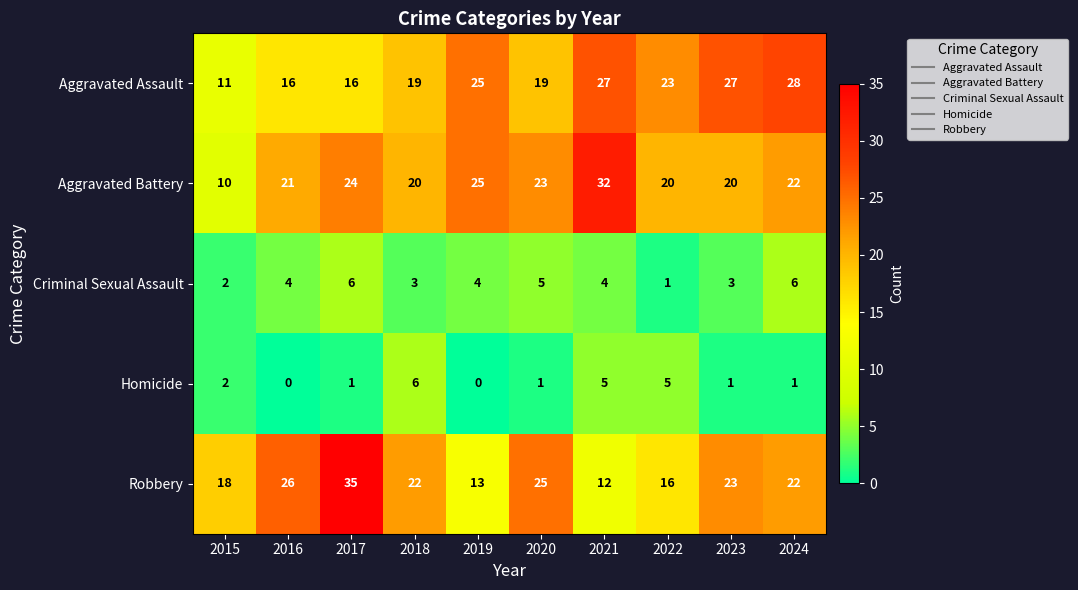

Count the number of data series in this chart.

5